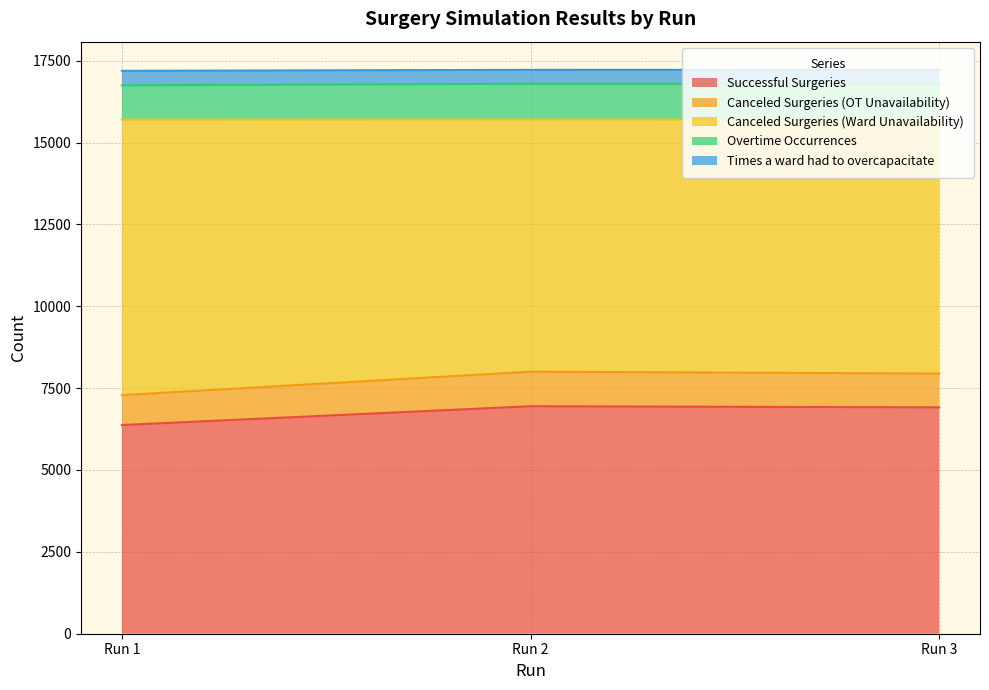

At which label is Successful Surgeries closest to 6660?

Run 3